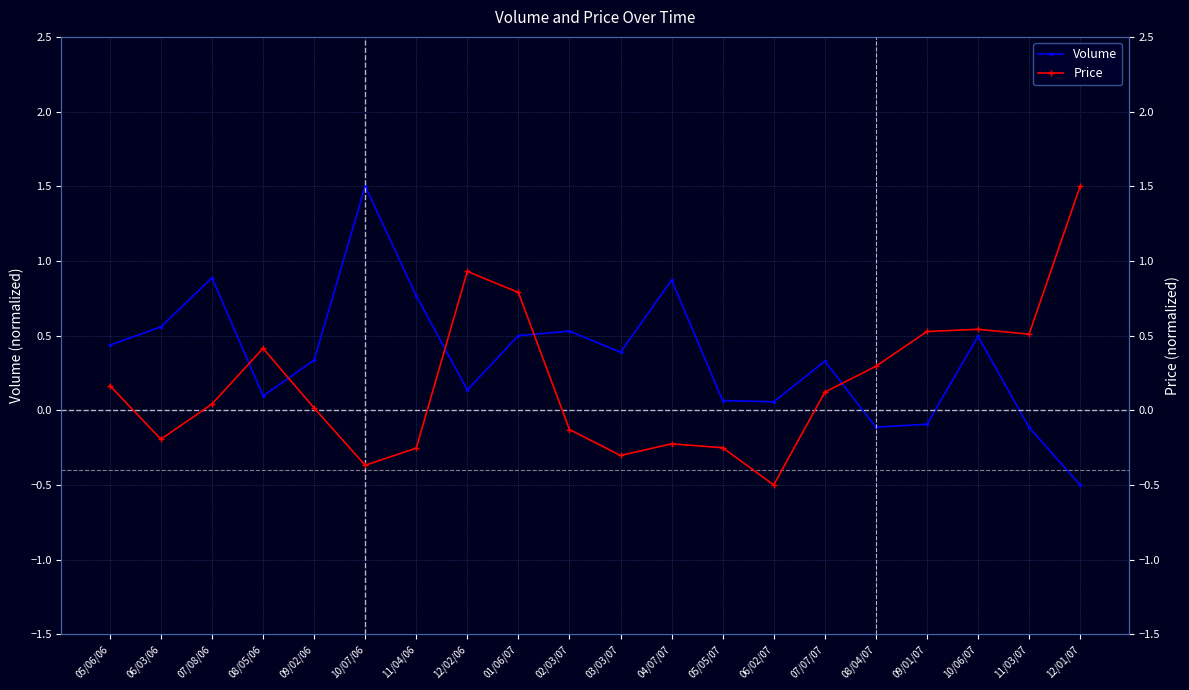

Reading right to left, list all the values displayed in this chart.

Volume: 12/01/07=-0.5	11/03/07=-0.1	10/06/07=0.5	09/01/07=-0.1	08/04/07=-0.1	07/07/07=0.3	06/02/07=0.1	05/05/07=0.1	04/07/07=0.9	03/03/07=0.4	02/03/07=0.5	01/06/07=0.5	12/02/06=0.1	11/04/06=0.8	10/07/06=1.5	09/02/06=0.3	08/05/06=0.1	07/08/06=0.9	06/03/06=0.6	05/06/06=0.4
Price: 12/01/07=1.5	11/03/07=0.5	10/06/07=0.5	09/01/07=0.5	08/04/07=0.3	07/07/07=0.1	06/02/07=-0.5	05/05/07=-0.3	04/07/07=-0.2	03/03/07=-0.3	02/03/07=-0.1	01/06/07=0.8	12/02/06=0.9	11/04/06=-0.3	10/07/06=-0.4	09/02/06=0.0	08/05/06=0.4	07/08/06=0.0	06/03/06=-0.2	05/06/06=0.2